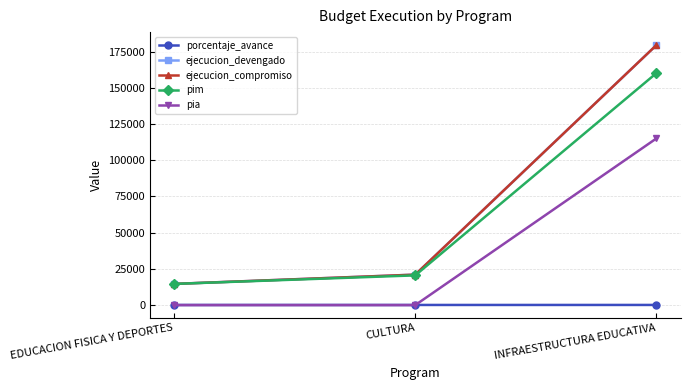

Rank the series by their maximum value, from highest to lowest.

ejecucion_devengado, ejecucion_compromiso, pim, pia, porcentaje_avance